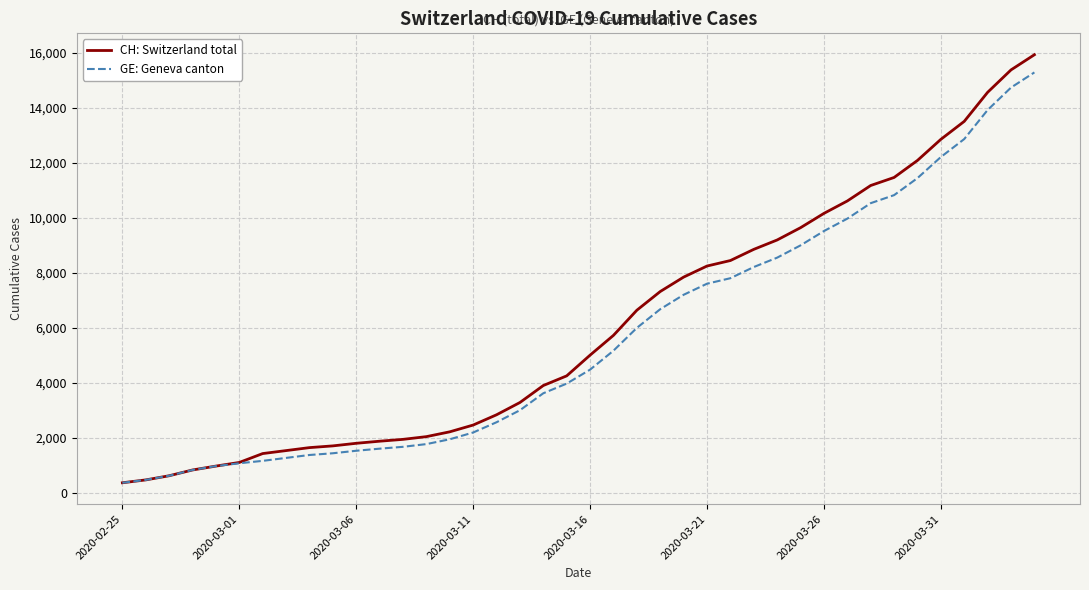

What is the highest value of the GE: Geneva canton series?

15284